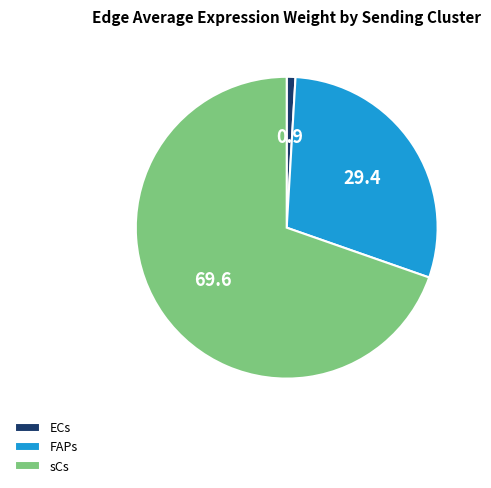

Combined, do sCs and ECs account for over 50%?

Yes